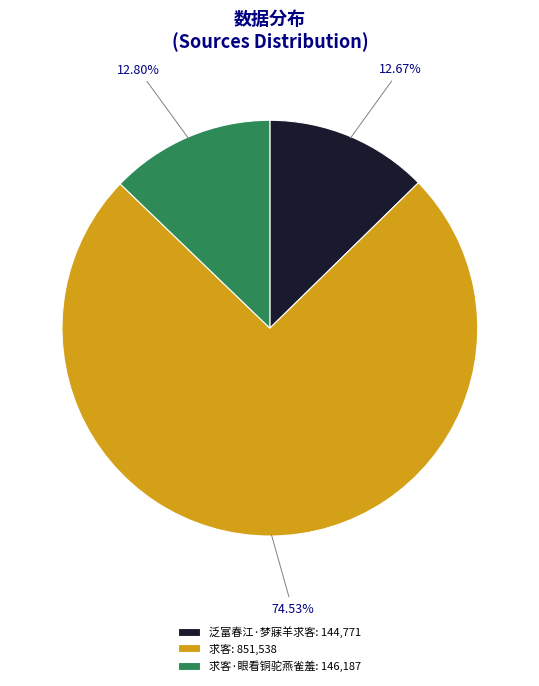

Is the sum of 泛富春江·梦寐羊求客: 144,771 and 求客·眼看铜驼燕雀羞: 146,187 greater than half?

No